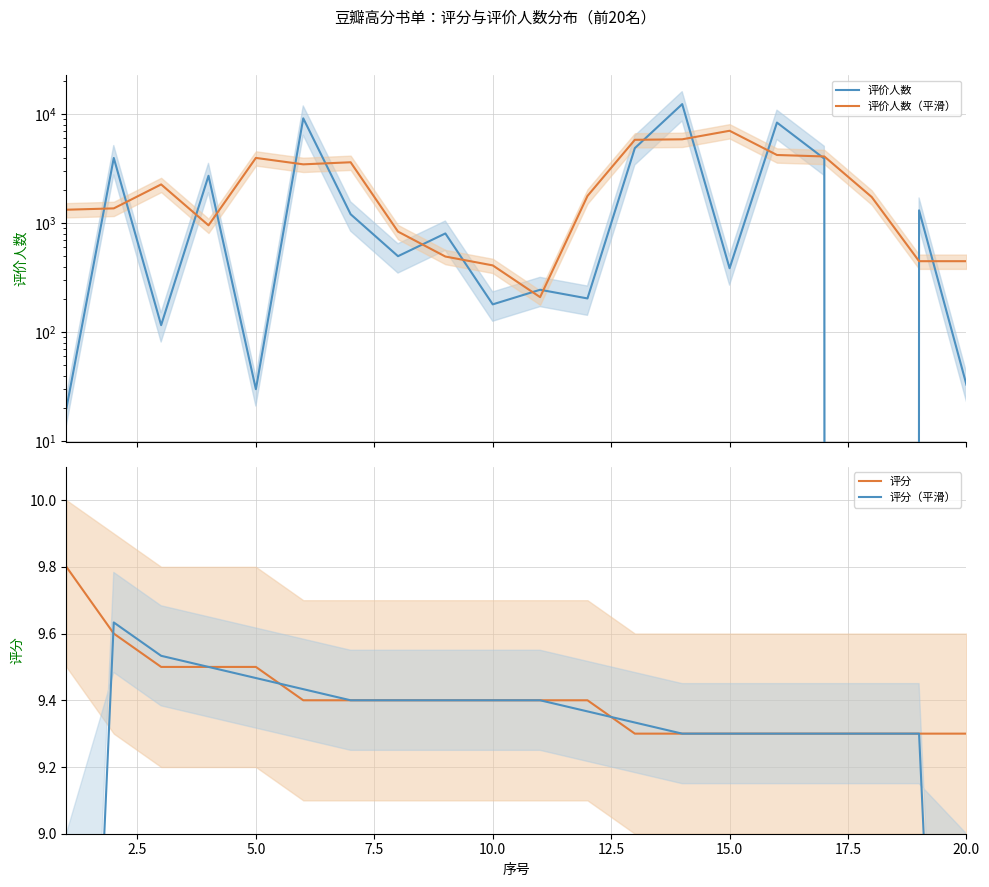

The 评分 series shows 9.5 at 5.0. True or false?

True